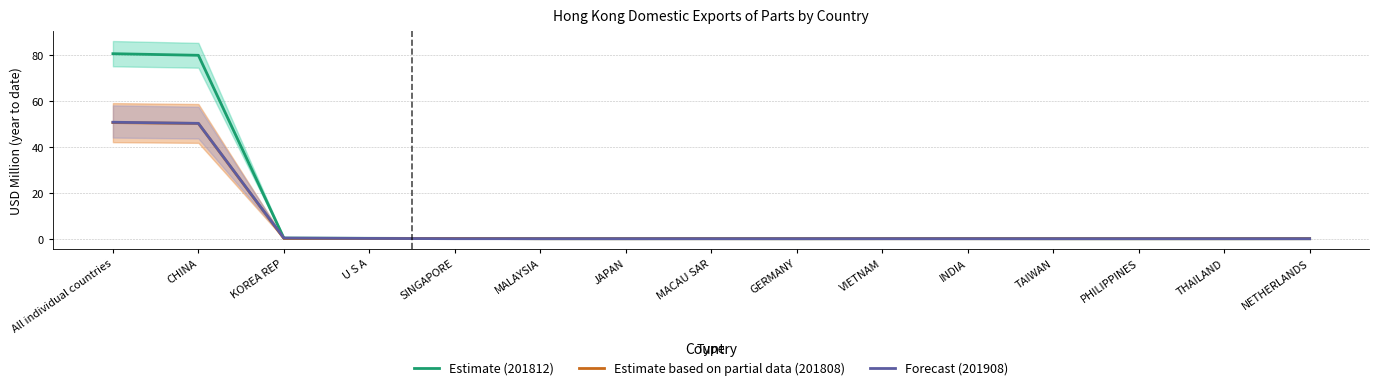

What is the difference between the maximum and minimum values in the Estimate (201812) series?

80.5